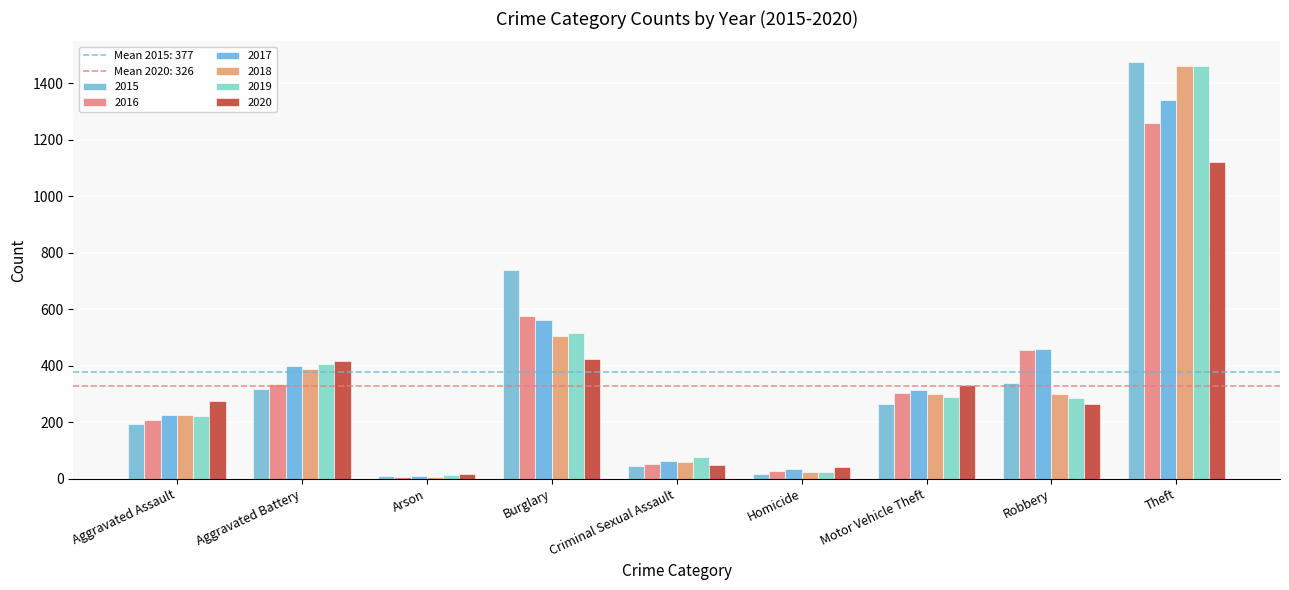

Reading right to left, list all the values displayed in this chart.

2015: Theft=1474	Robbery=337	Motor Vehicle Theft=263	Homicide=15	Criminal Sexual Assault=46	Burglary=738	Arson=9	Aggravated Battery=316	Aggravated Assault=194
2016: Theft=1259	Robbery=454	Motor Vehicle Theft=304	Homicide=26	Criminal Sexual Assault=50	Burglary=576	Arson=7	Aggravated Battery=336	Aggravated Assault=206
2017: Theft=1339	Robbery=460	Motor Vehicle Theft=312	Homicide=33	Criminal Sexual Assault=62	Burglary=562	Arson=10	Aggravated Battery=400	Aggravated Assault=225
2018: Theft=1461	Robbery=301	Motor Vehicle Theft=298	Homicide=25	Criminal Sexual Assault=60	Burglary=506	Arson=7	Aggravated Battery=389	Aggravated Assault=225
2019: Theft=1459	Robbery=287	Motor Vehicle Theft=290	Homicide=22	Criminal Sexual Assault=77	Burglary=517	Arson=12	Aggravated Battery=407	Aggravated Assault=223
2020: Theft=1120	Robbery=263	Motor Vehicle Theft=333	Homicide=41	Criminal Sexual Assault=48	Burglary=425	Arson=17	Aggravated Battery=415	Aggravated Assault=273